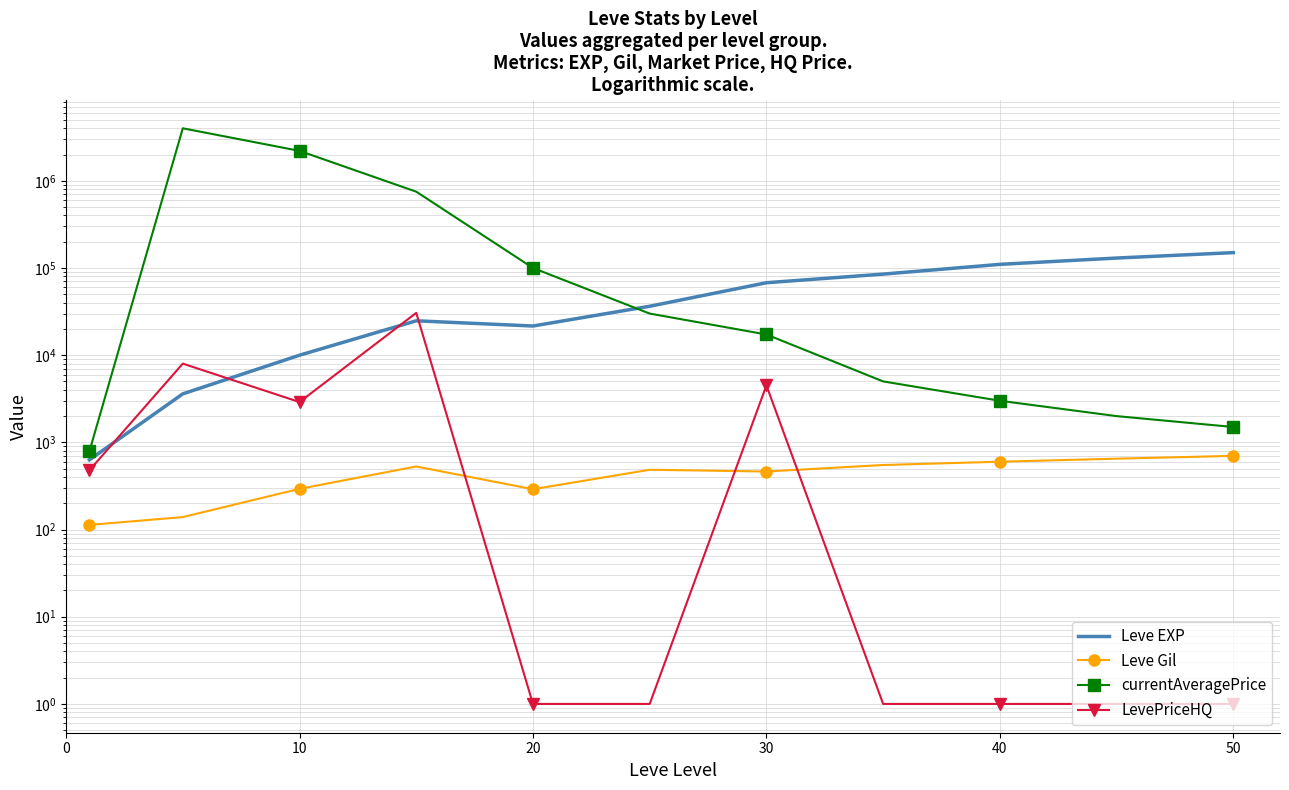

Count the number of categories in the chart.

11